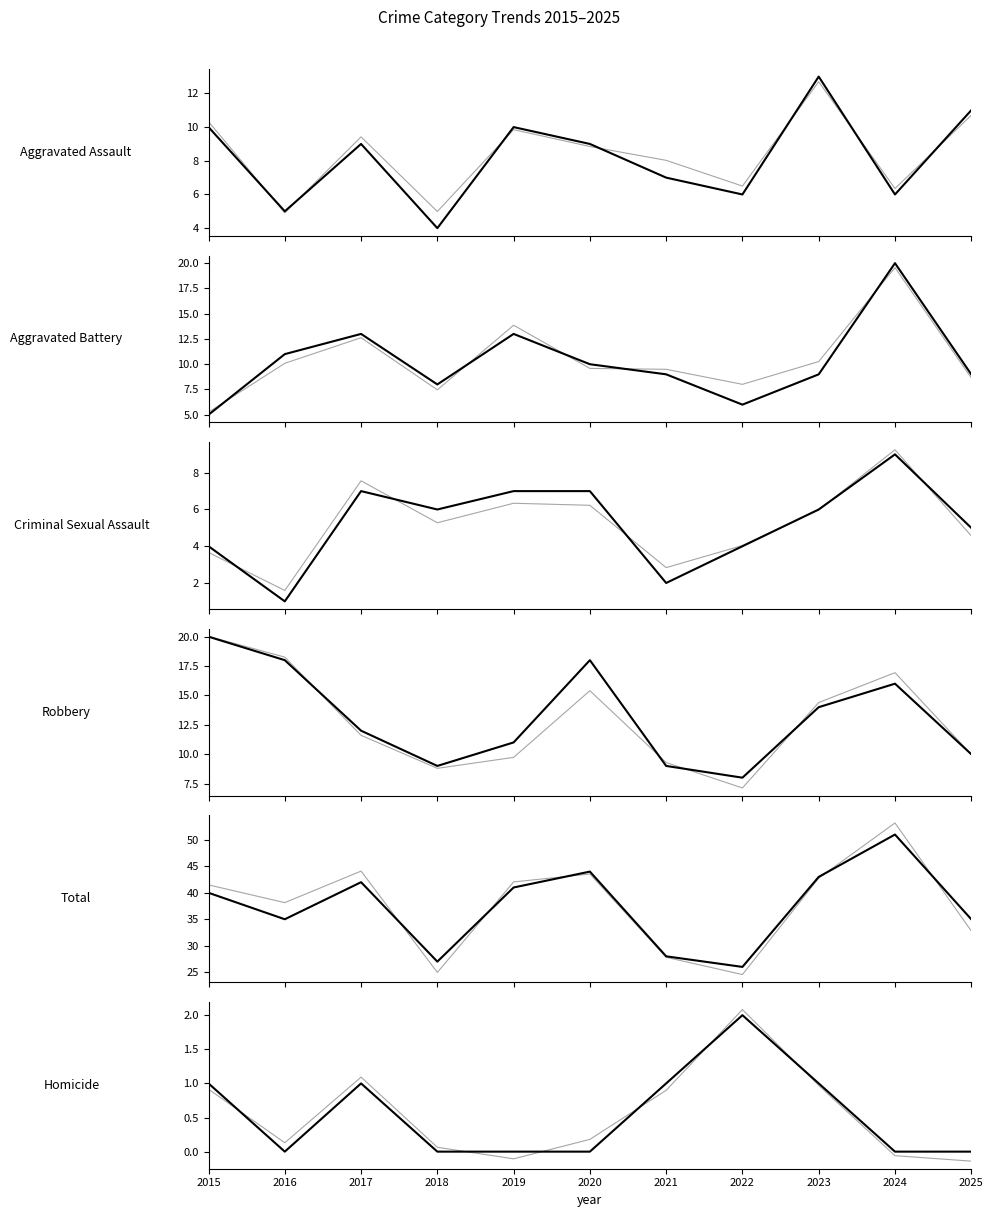

What is the greatest value displayed?

51